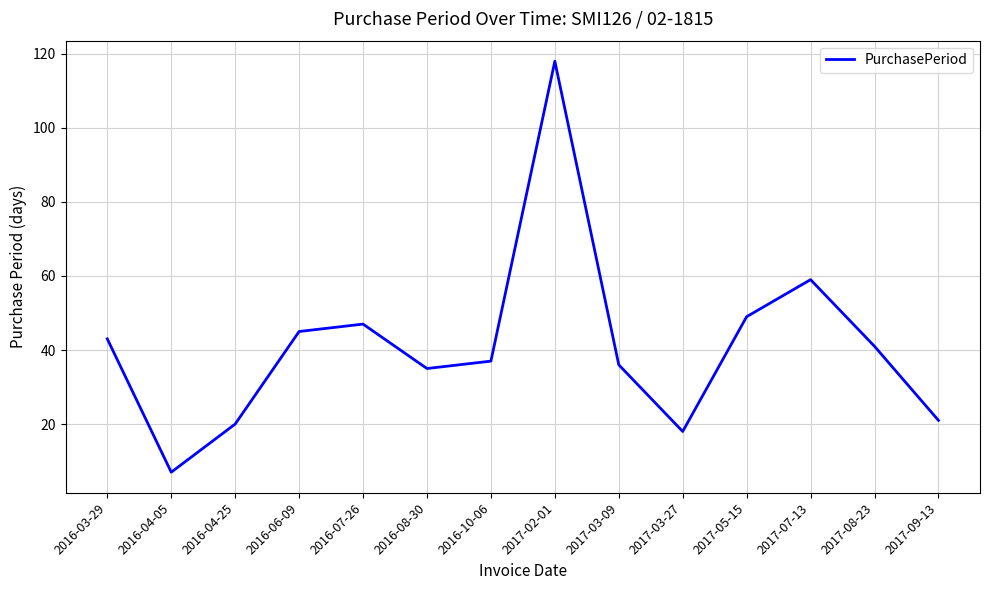

List the labels in order of value, smallest first.

2016-04-05, 2017-03-27, 2016-04-25, 2017-09-13, 2016-08-30, 2017-03-09, 2016-10-06, 2017-08-23, 2016-03-29, 2016-06-09, 2016-07-26, 2017-05-15, 2017-07-13, 2017-02-01